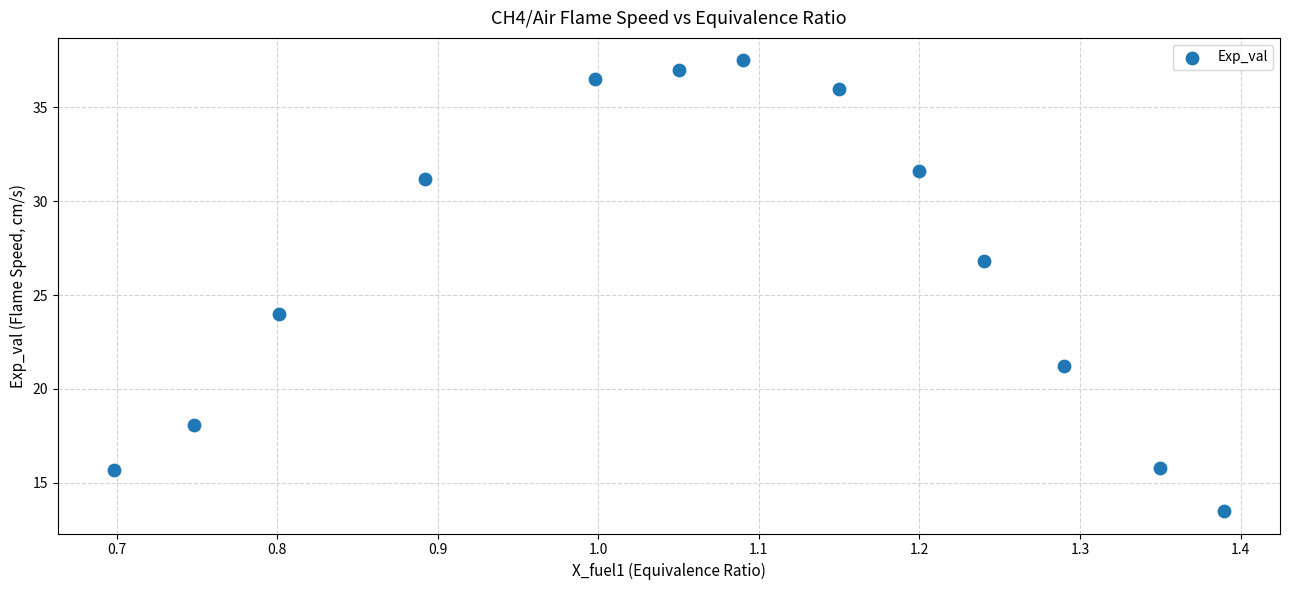

What is the range of Y values (max minus min)?

24.0